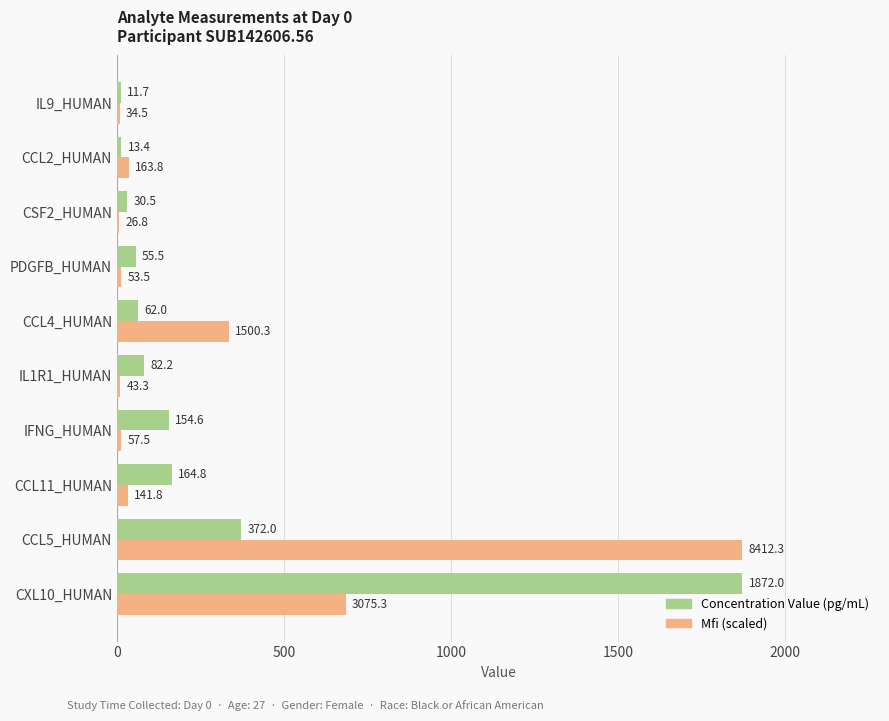

The value of Mfi (scaled) at PDGFB_HUMAN is 11.9. True or false?

True